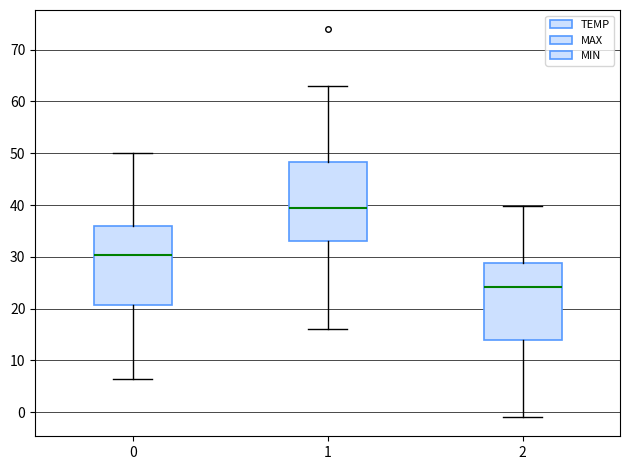

Reading left to right, transcribe this box plot: for each box, give where its median line is, the range the box spans, and where its two whiskers end, as read against the y-axis. The values are not printed on the chart, so give them approximately, as read against the axis.

0: median 30, box 21 to 36, whiskers 7 to 50
1: median 39, box 33 to 48, whiskers 16 to 63
2: median 24, box 14 to 29, whiskers -1 to 40